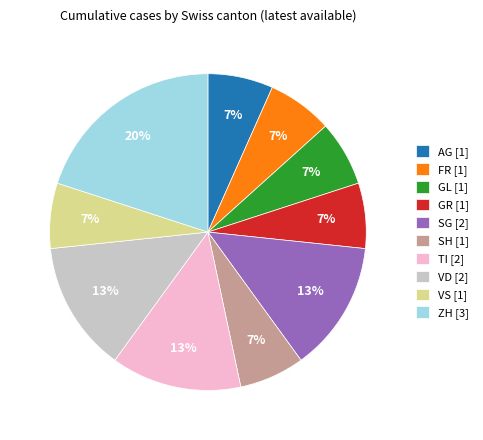

Is it true that SH [1] is 7% of the pie?

True